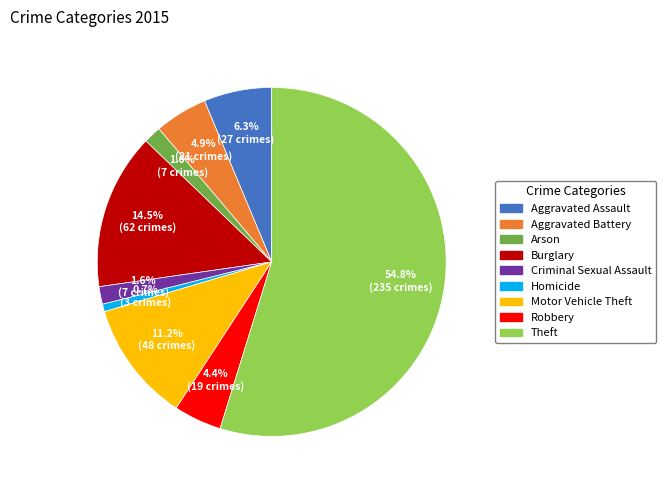

Combined, do Homicide and Motor Vehicle Theft account for over 50%?

No